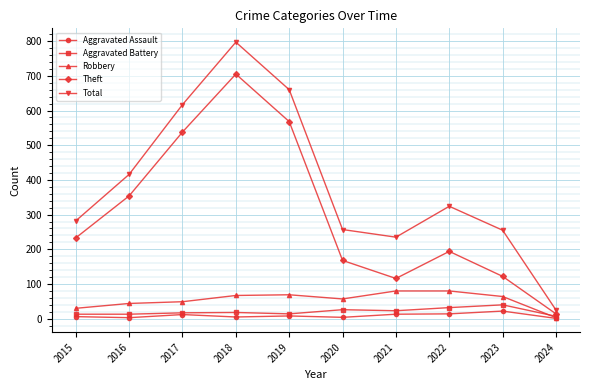

True or false: Total has more than 1 points higher than both neighbors.

True